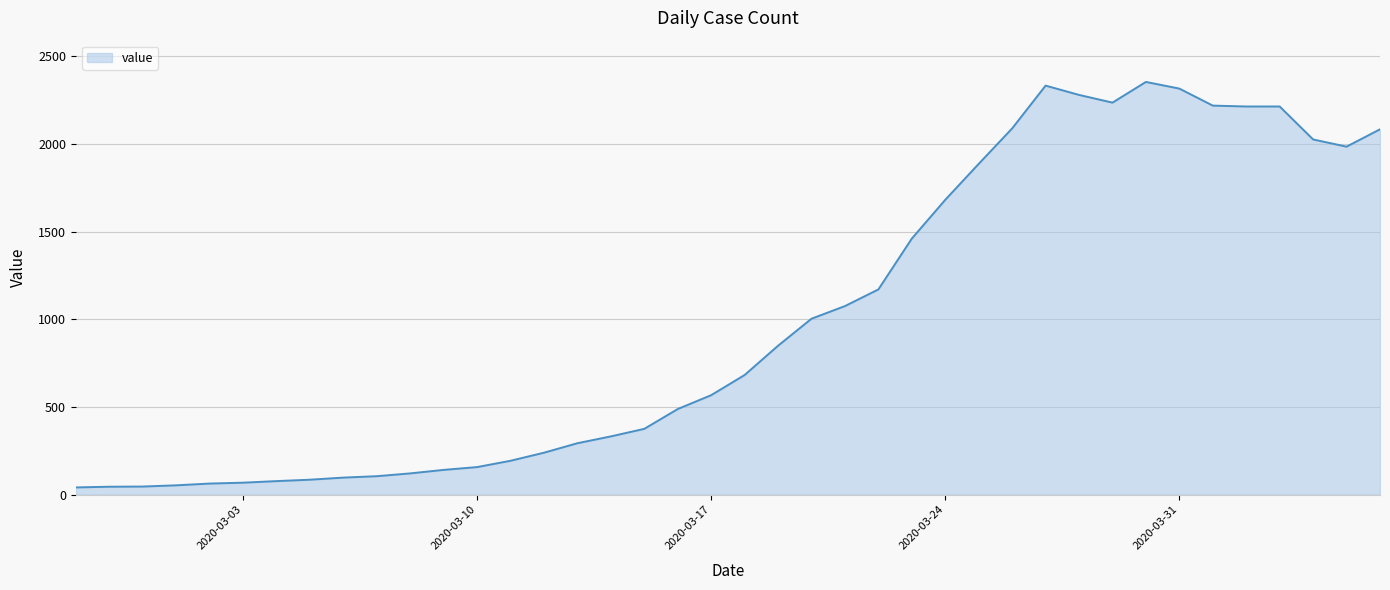

What is the difference between the maximum and minimum values?

2312